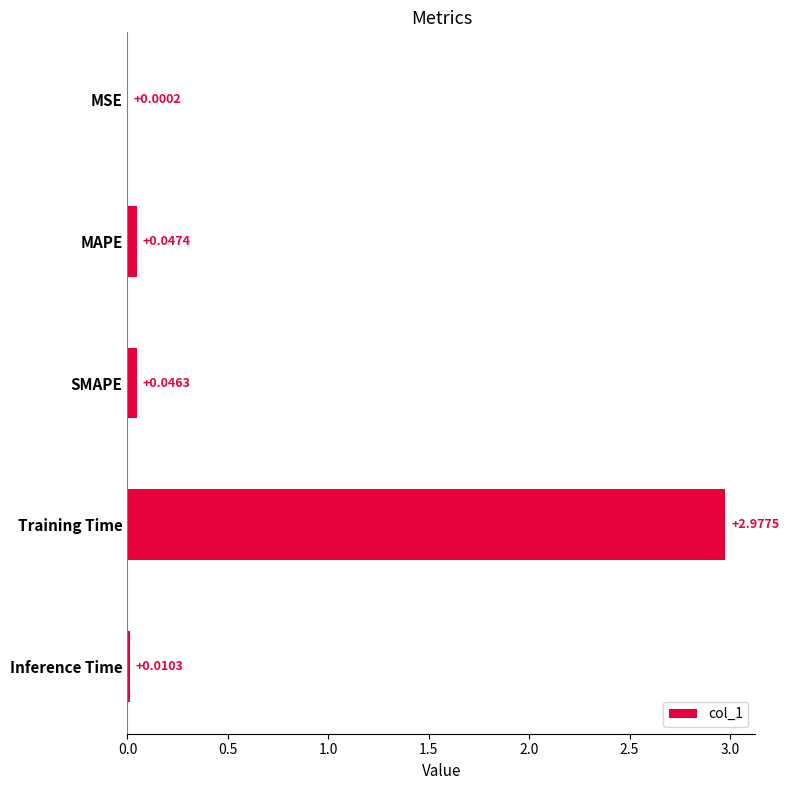

What is the sum of all values?

3.1